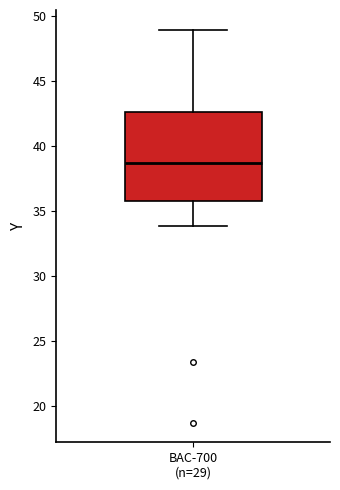

Where is the upper edge of the box for BAC-700 (n=29) on the y-axis? The values are not printed on the chart, so give them approximately, as read against the axis.

42.5